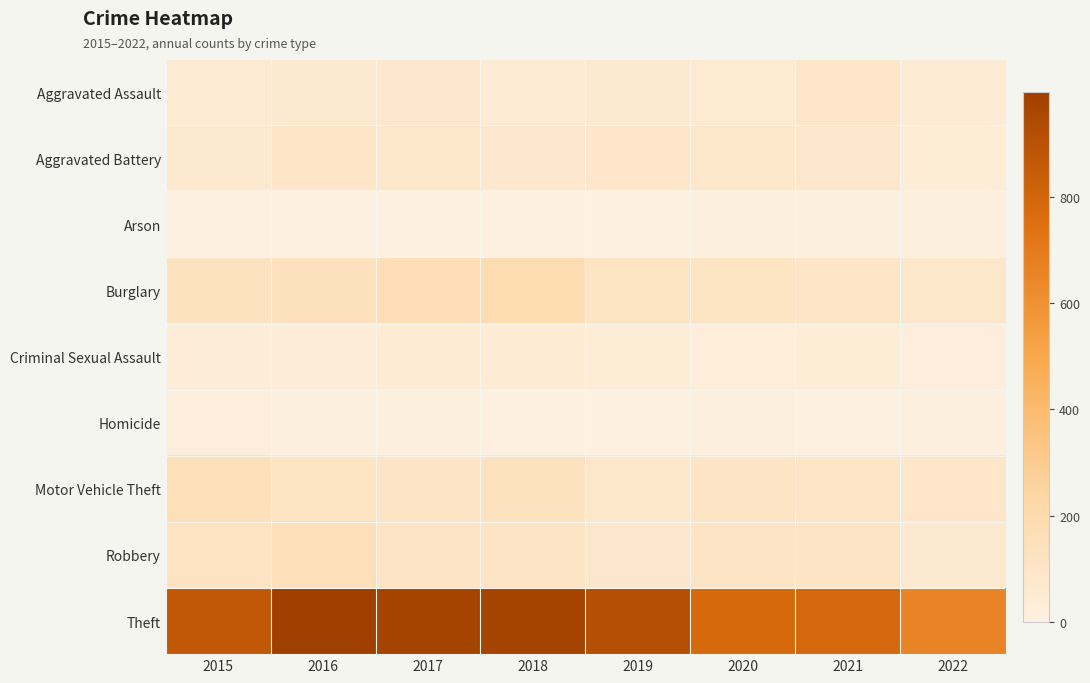

Which series has the largest total across all categories?

Theft